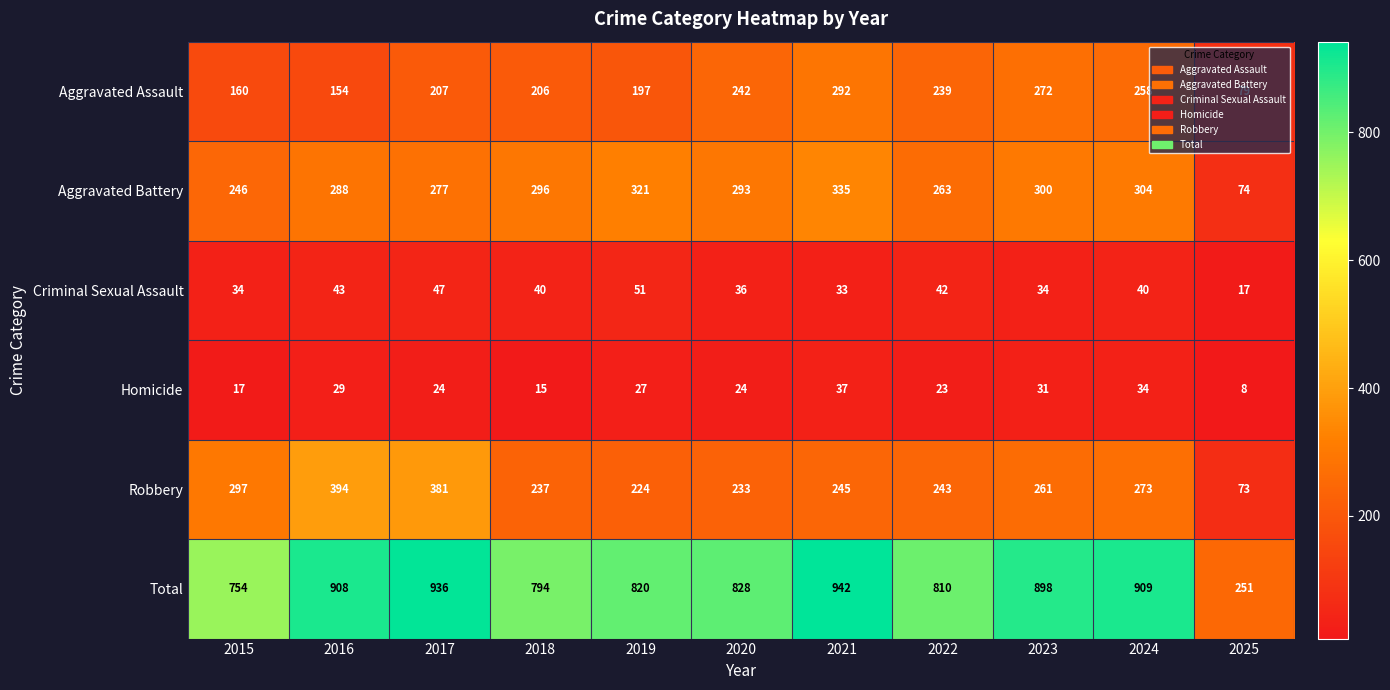

The Robbery series shows 224 at 2019. True or false?

True